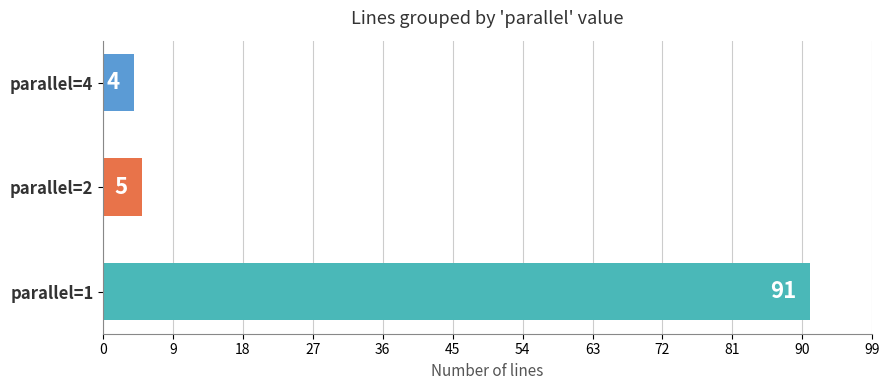

What are all the series names shown in the legend?

parallel=1, parallel=2, parallel=4